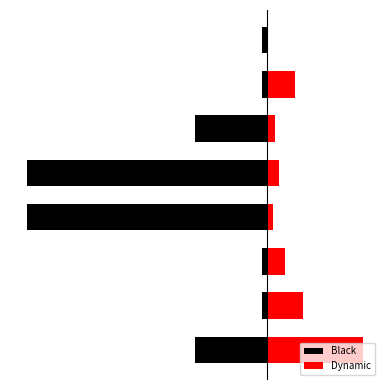

What are all the series names shown in the legend?

Black, Dynamic